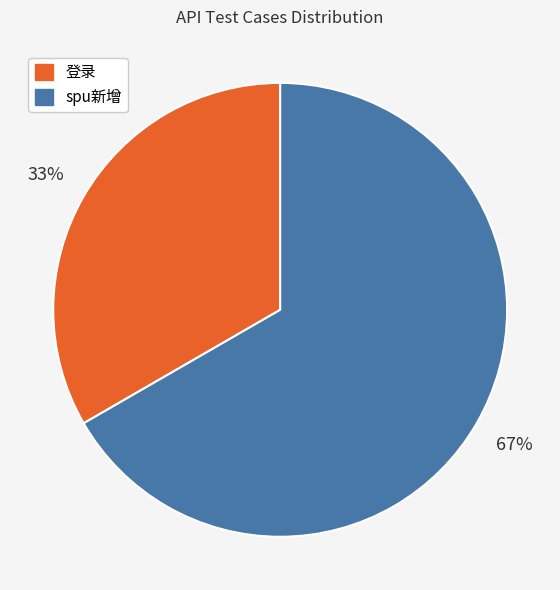

Approximately how many times larger is the value at 登录 compared to spu新增?

0.5